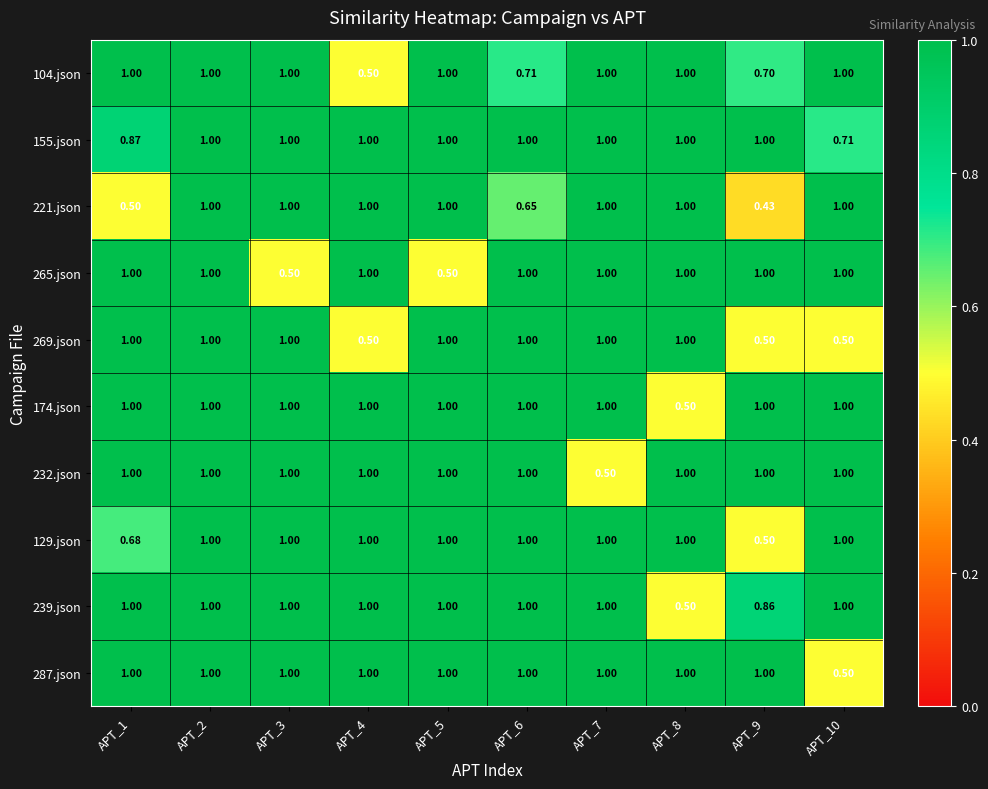

Is the value of 239.json at APT_7 greater than the value of 269.json at APT_4?

Yes